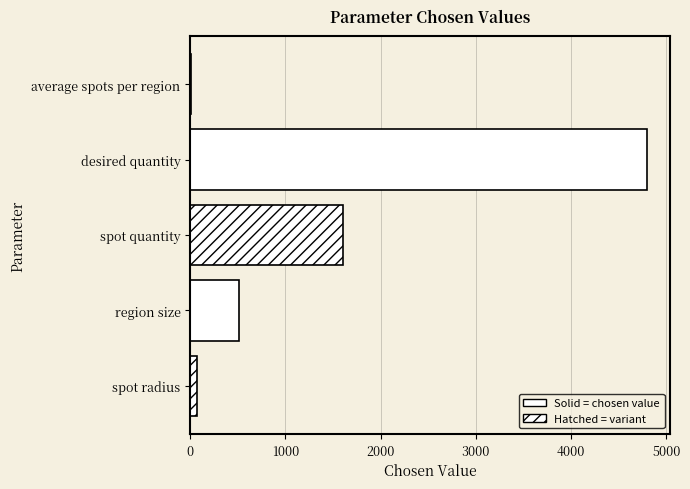

How many data points does each series have?

5